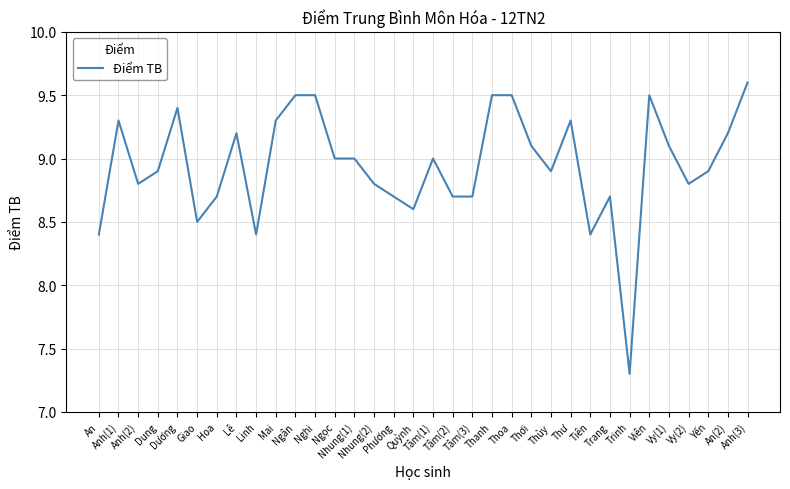

What is the difference between the maximum and minimum values?

2.3